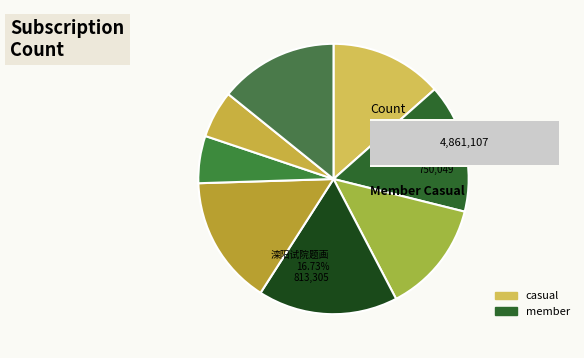

To the nearest percent, what percentage of the pie is 玄真院题画二首 其二?

13%